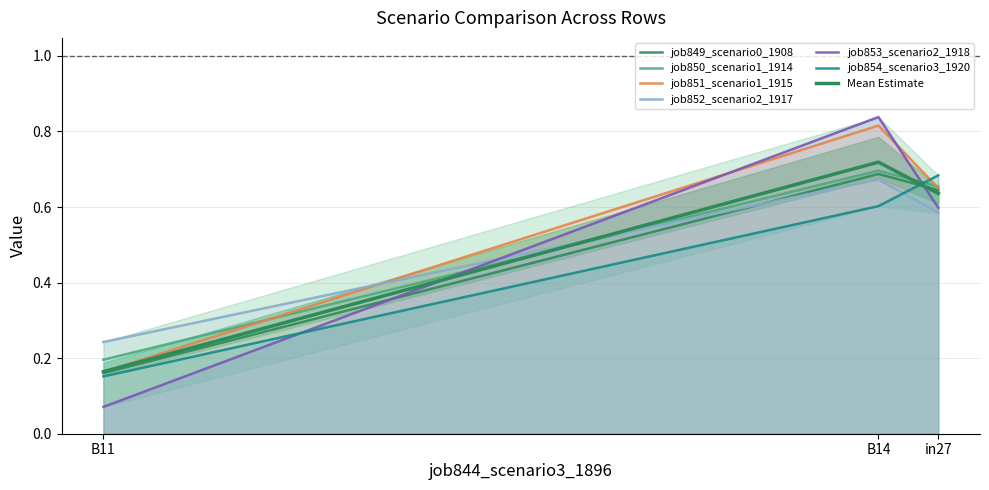

Is the value of job853_scenario2_1918 at B11 greater than the value of job852_scenario2_1917 at in27?

No